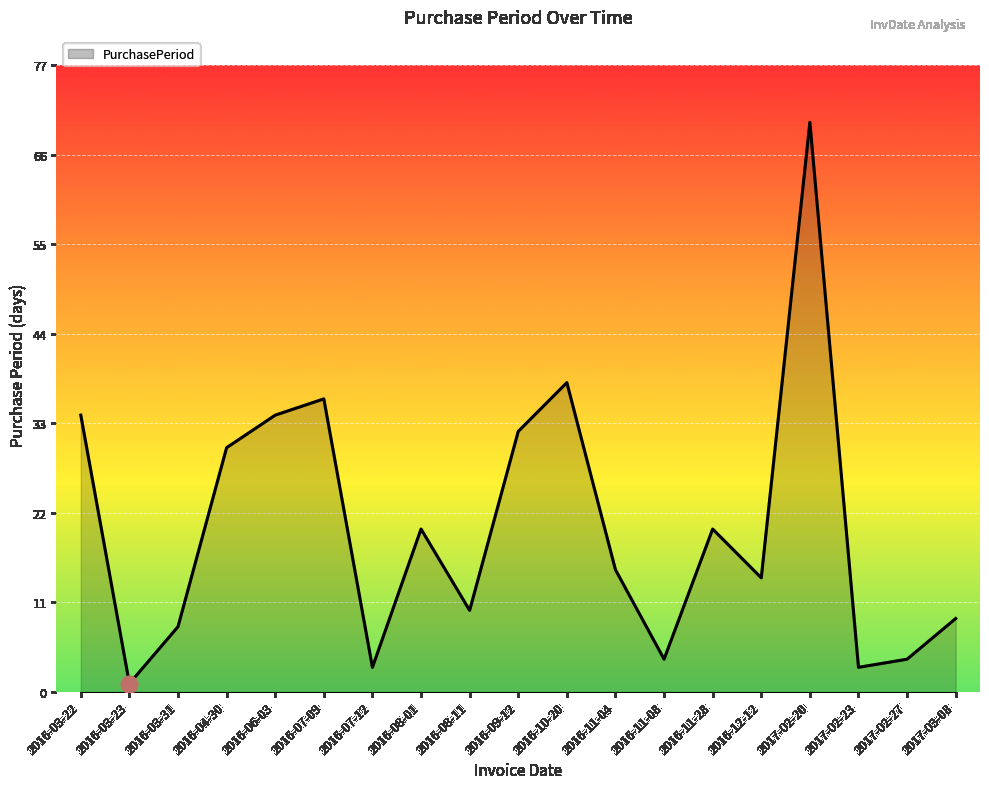

Where is the first local maximum?

2016-07-09